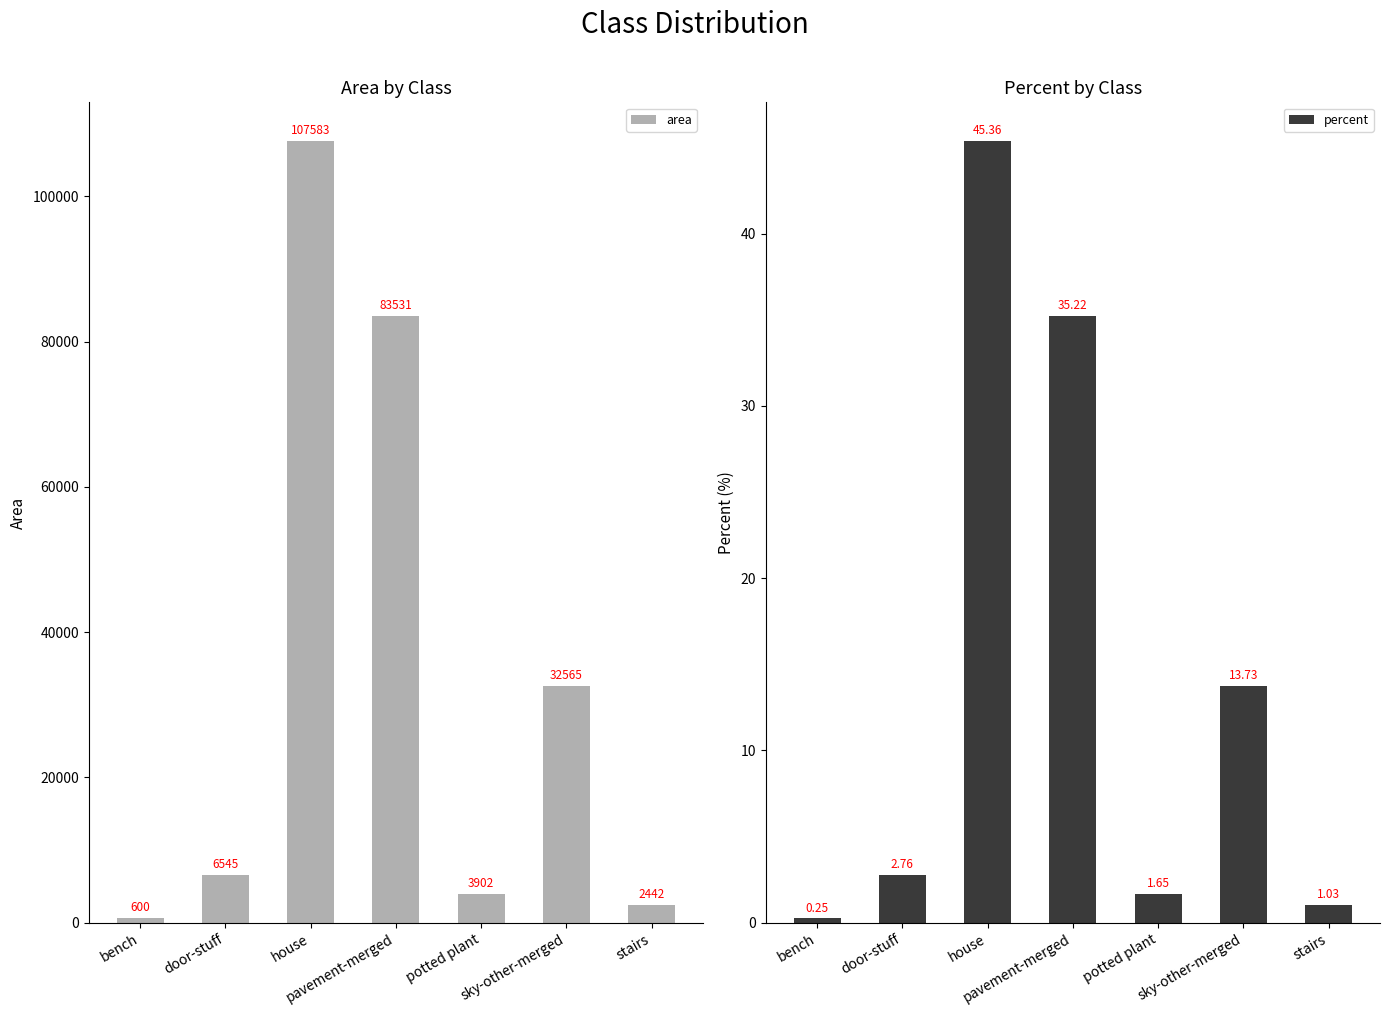

What are all the series names shown in the legend?

area, percent